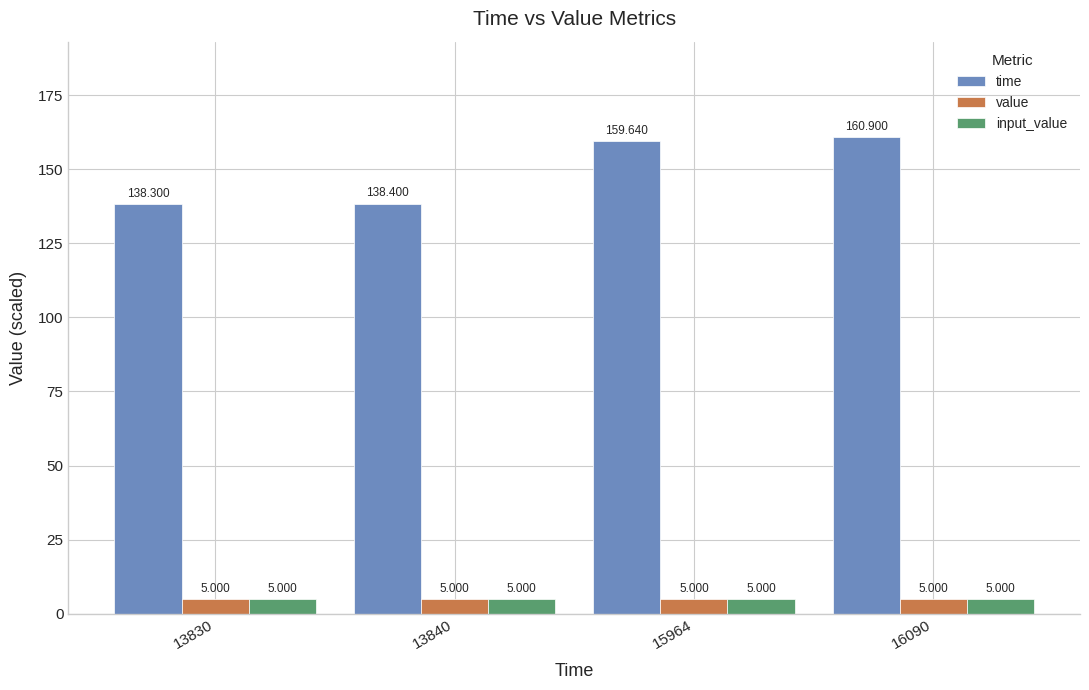

Where does the time series first go above 159?

15964